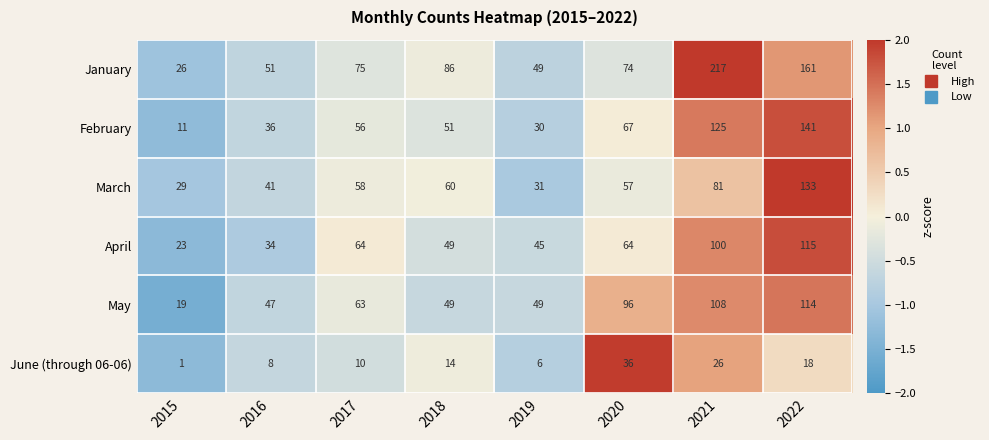

True or false: January has a value of -2.0 at 2015.

False